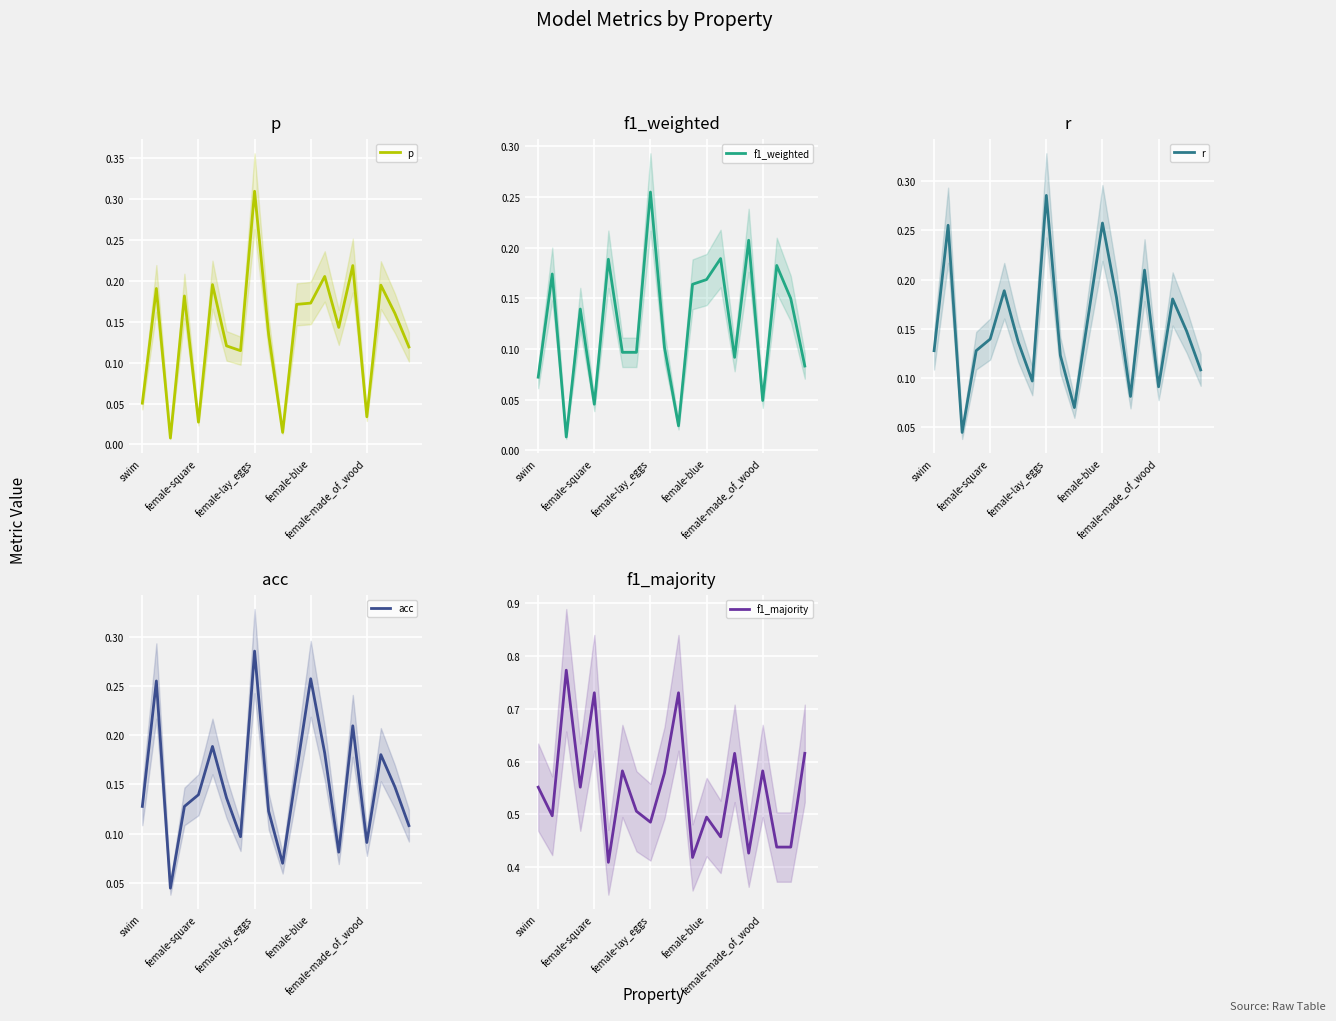

List the labels in order of f1_weighted value, largest first.

8, 15, 13, 5, 17, female-square, 12, 11, 18, female-blue, 9, 6, 7, 14, 19, swim, 16, female-made_of_wood, 10, female-lay_eggs